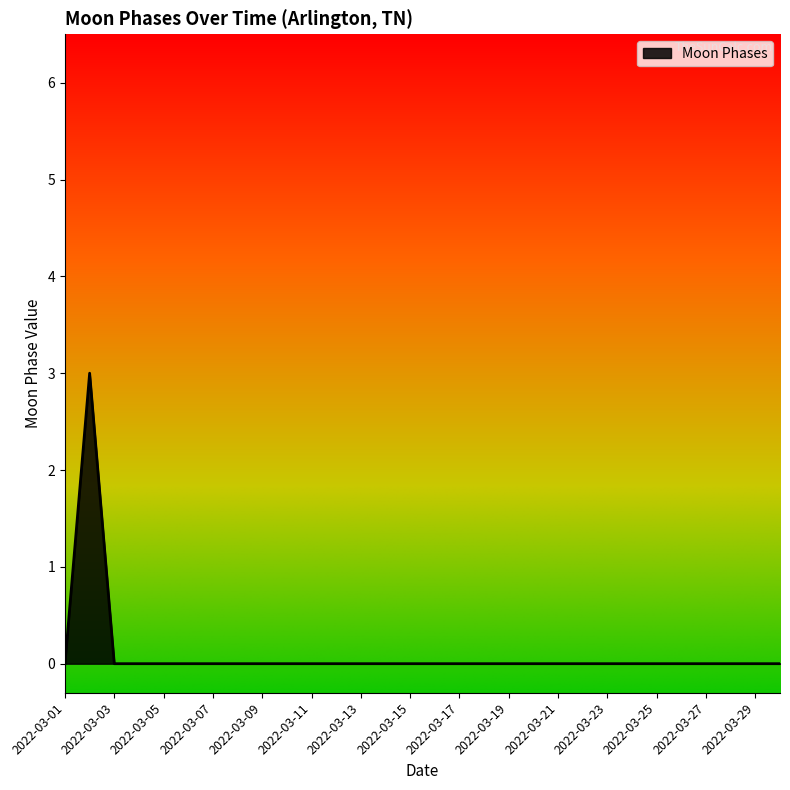

What is the greatest value displayed?

3